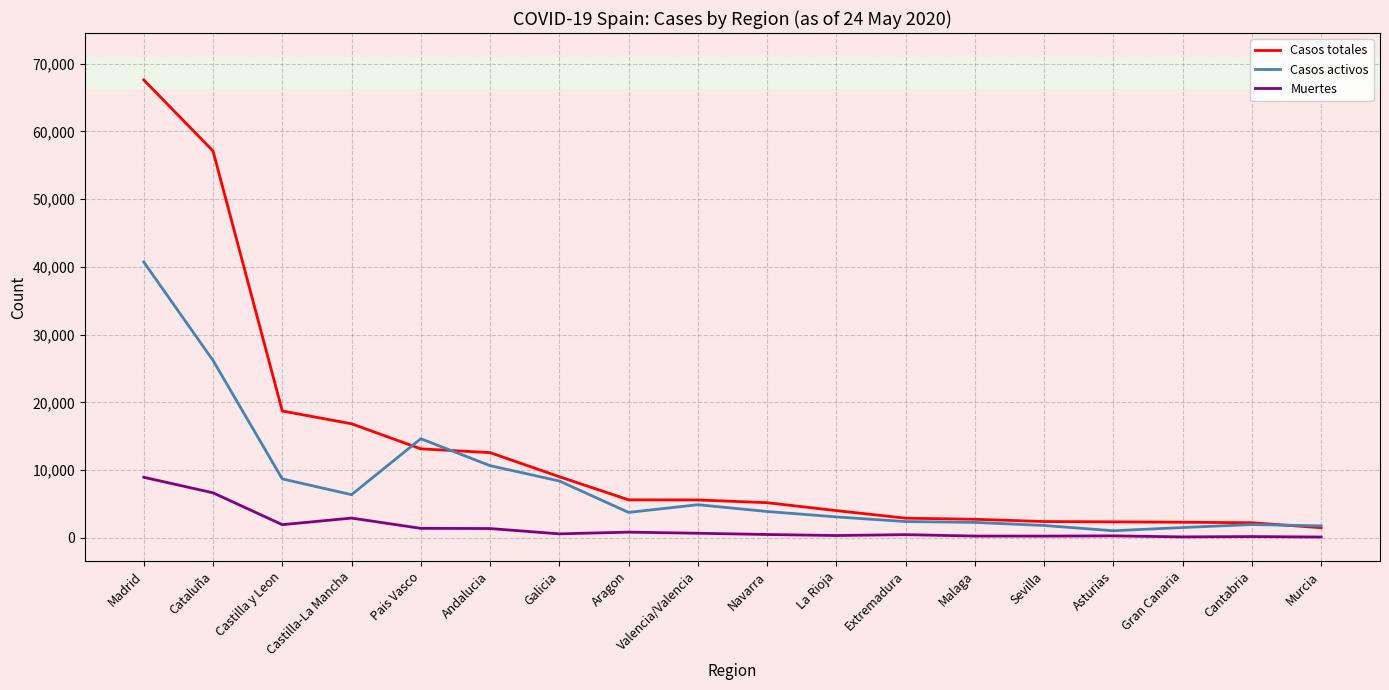

What are all the series names shown in the legend?

Casos totales, Casos activos, Muertes